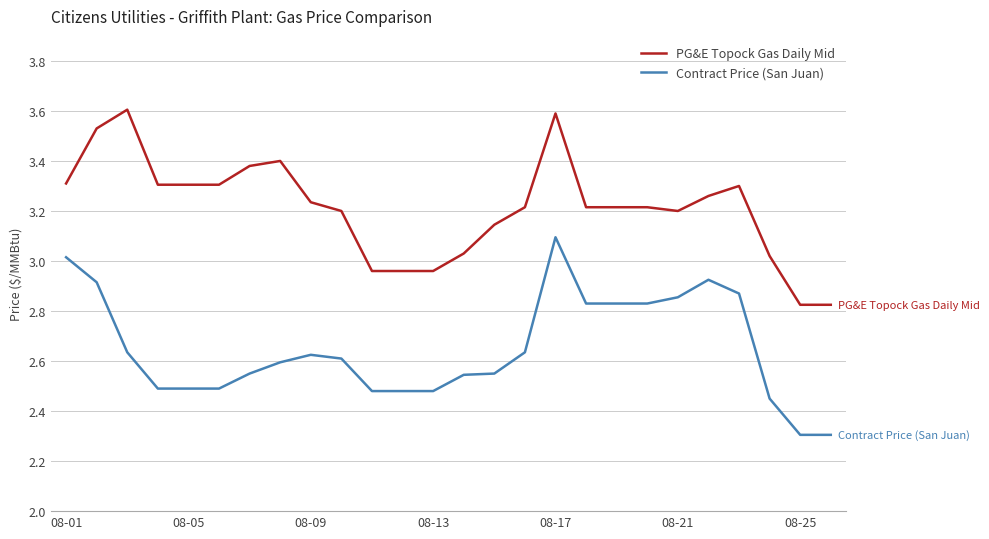

List the series in order of their overall mean, lowest first.

Contract Price (San Juan), PG&E Topock Gas Daily Mid